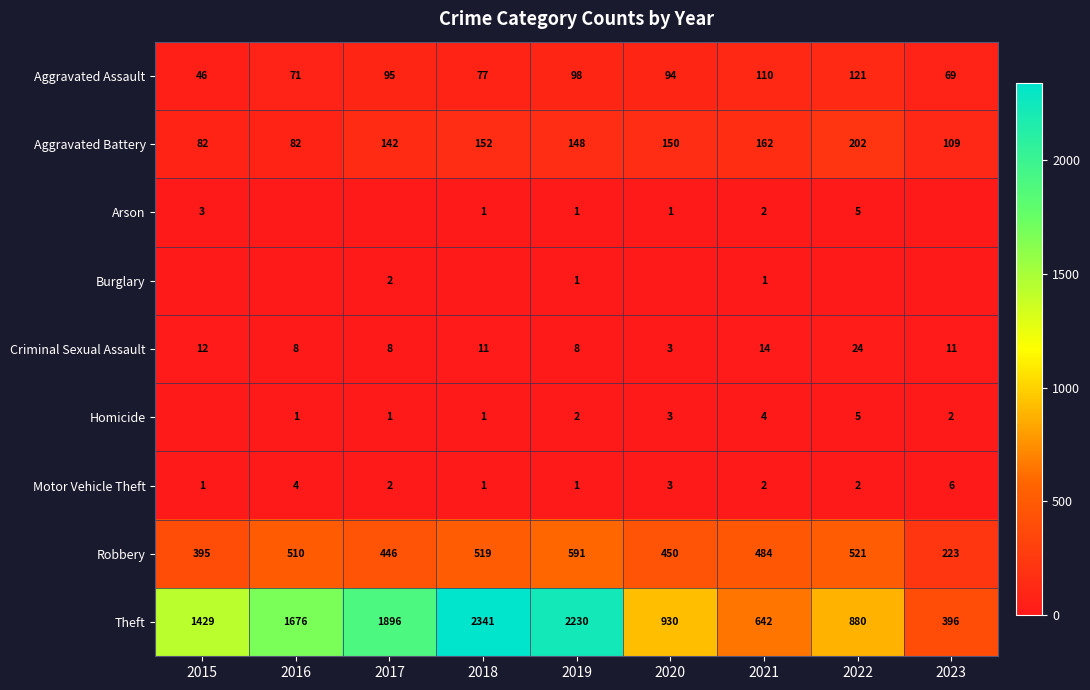

At which label does Motor Vehicle Theft reach its peak?

2023